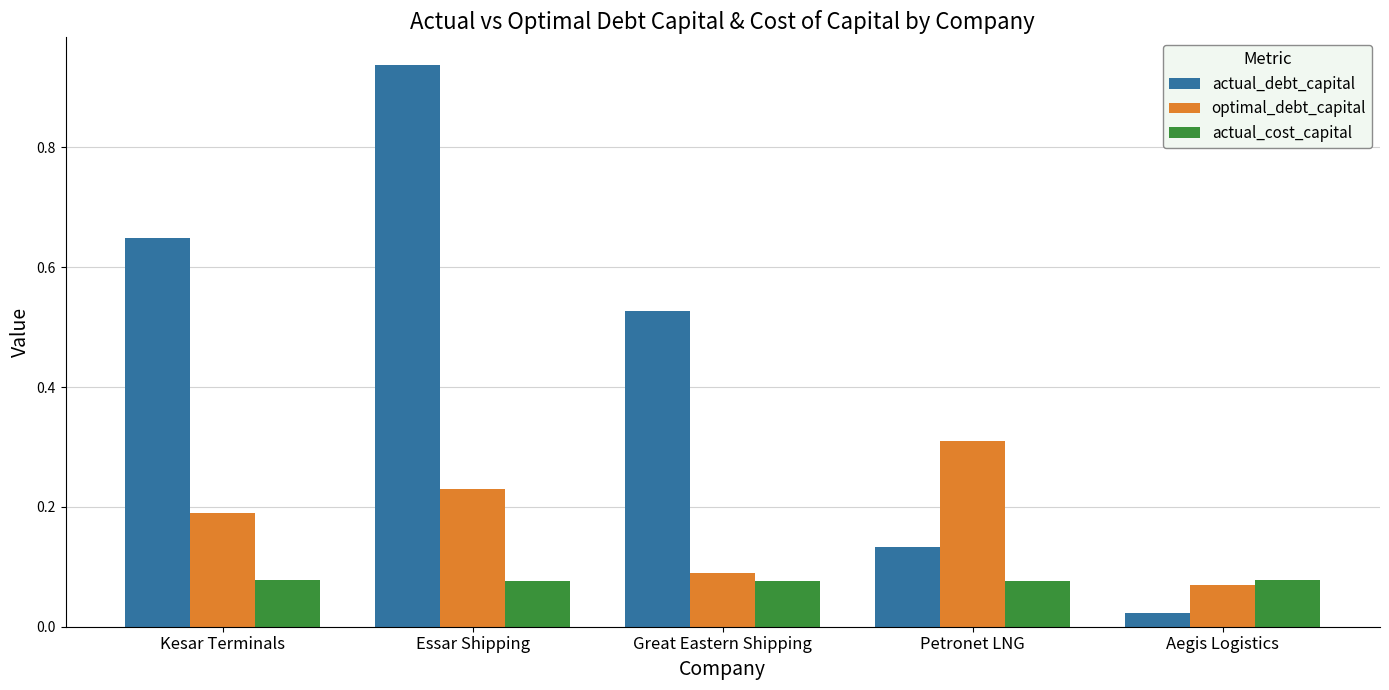

How many bars are there in each group?

3